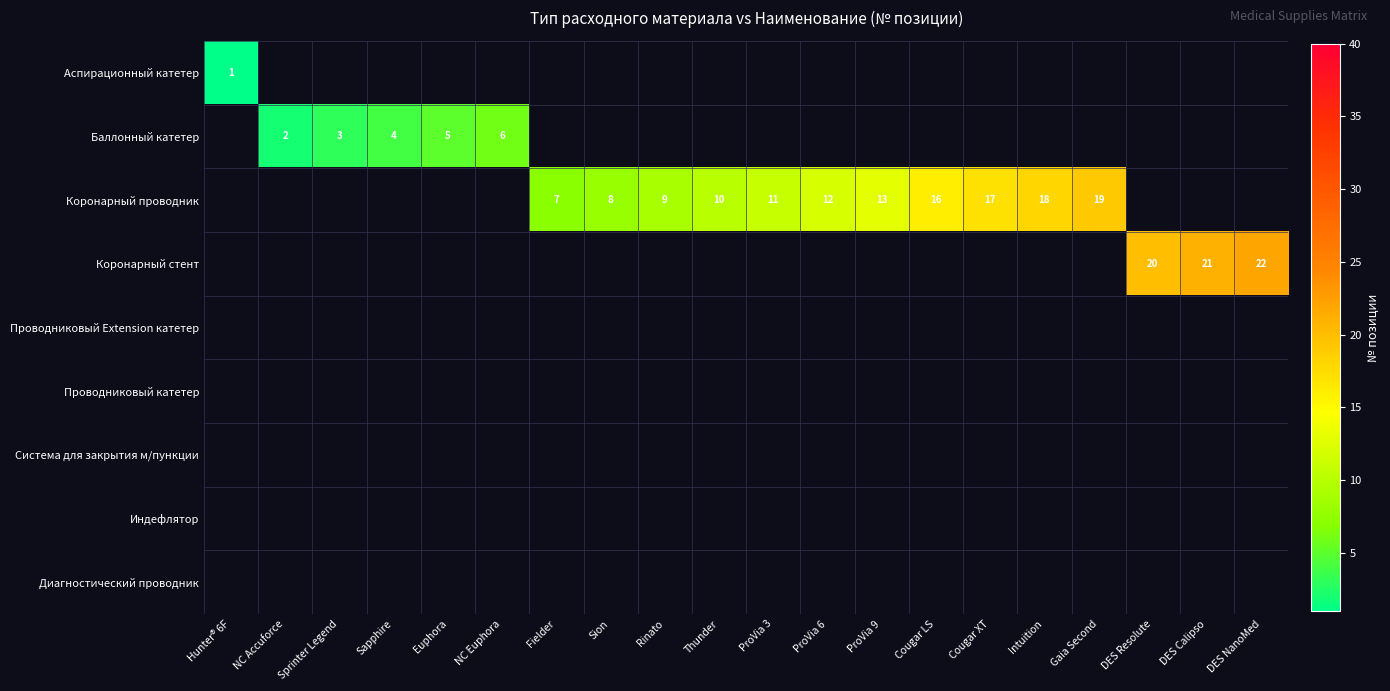

Between Cougar XT and ProVia 3, which is larger?

Cougar XT